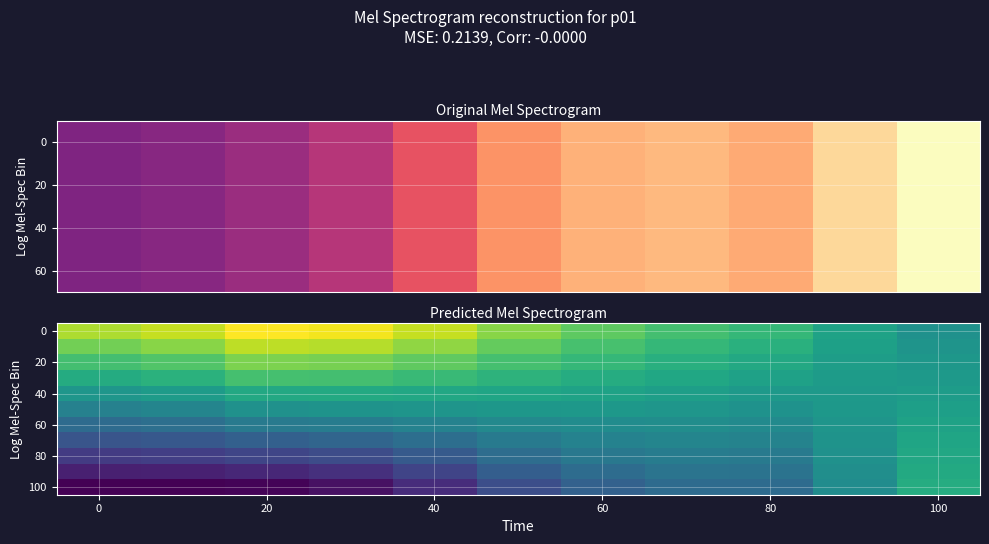

At which category is the sum across all series the highest?

10